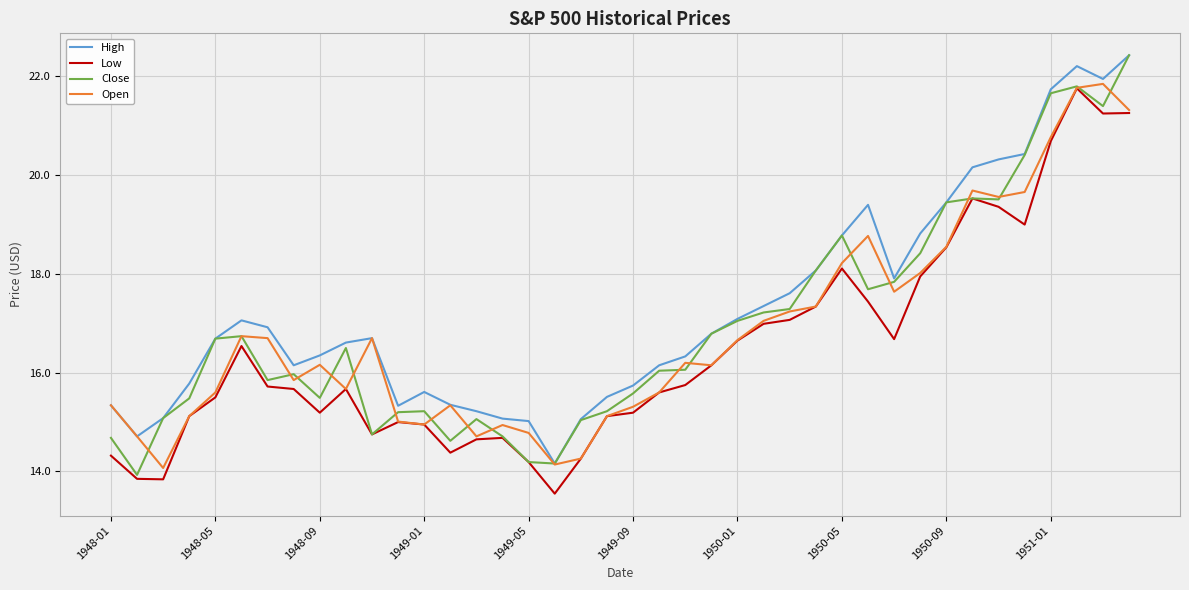

What is the maximum value shown in the chart?

22.4